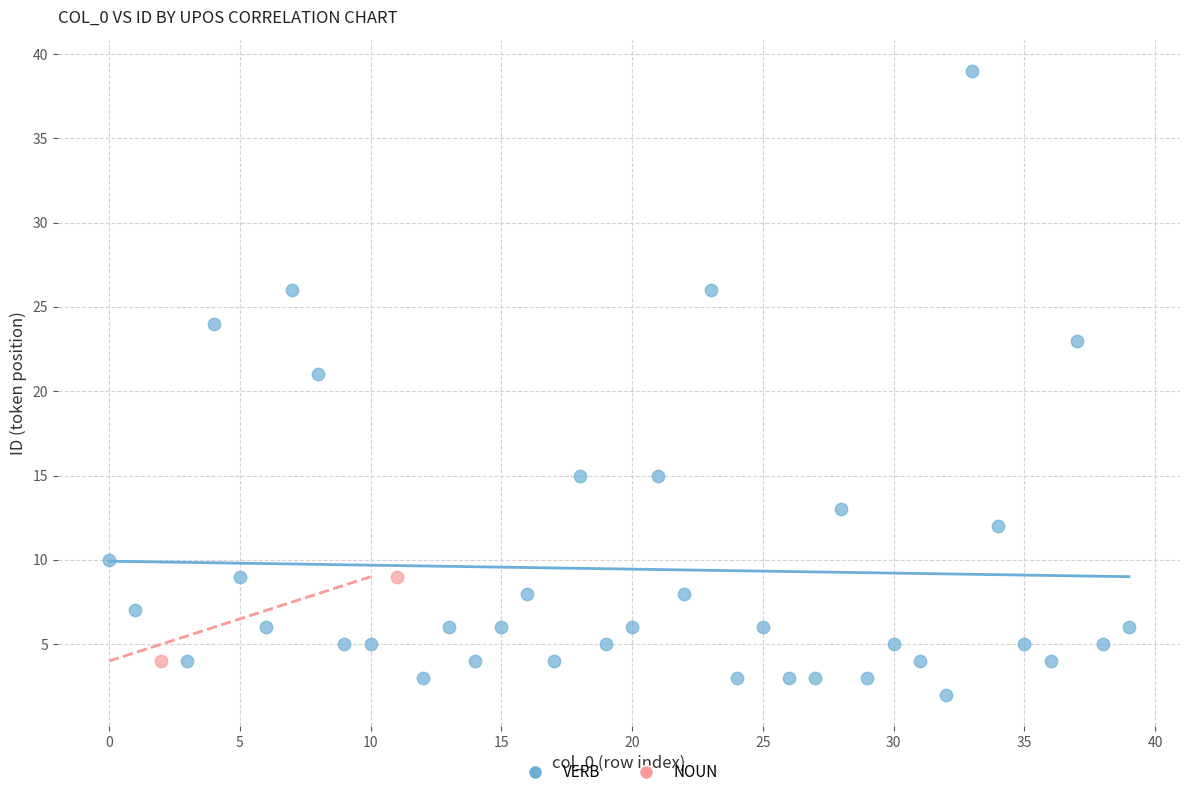

What are all the series names shown in the legend?

VERB, NOUN